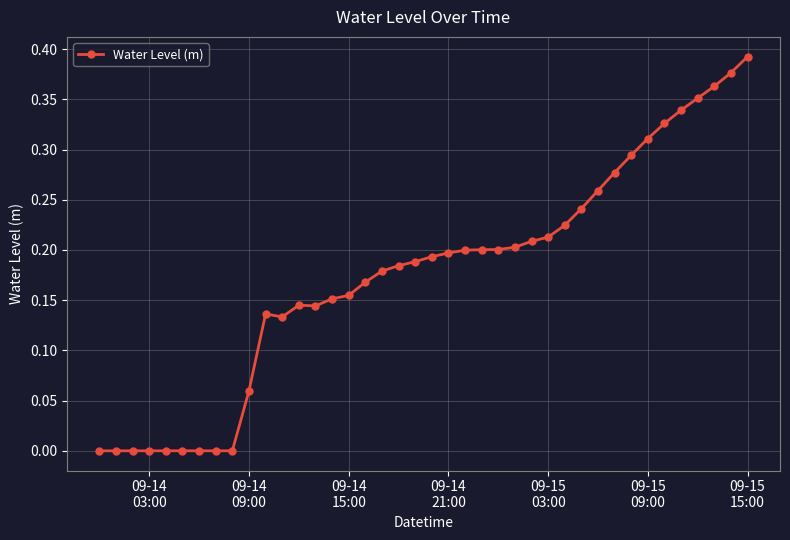

True or false: there are more than 0 points higher than both neighbors.

True